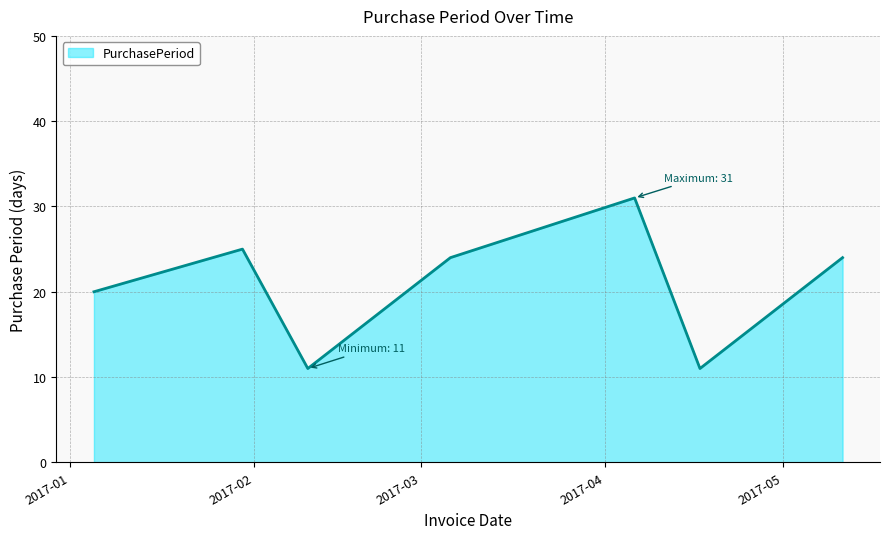

What is the sum of all values?

146